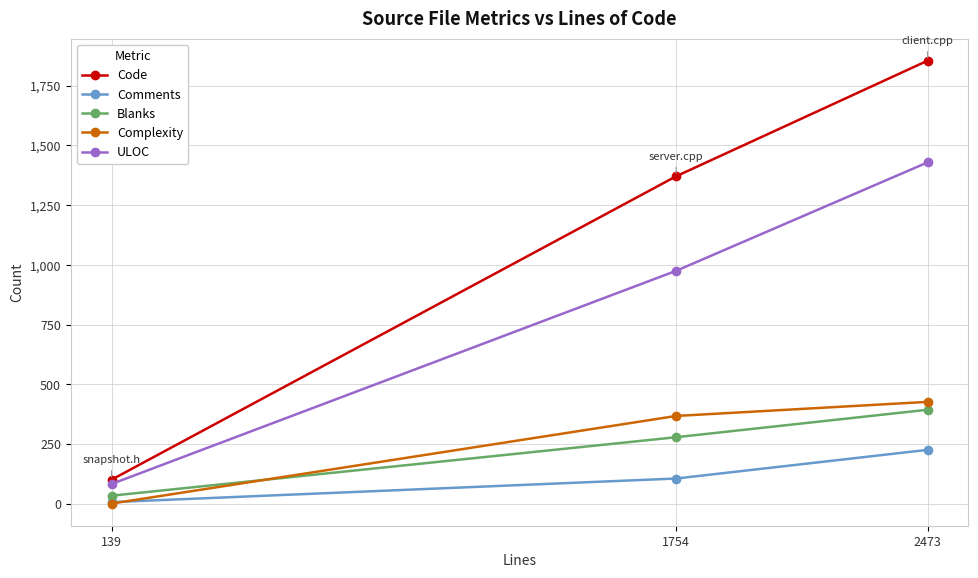

How many series are shown in this chart?

5